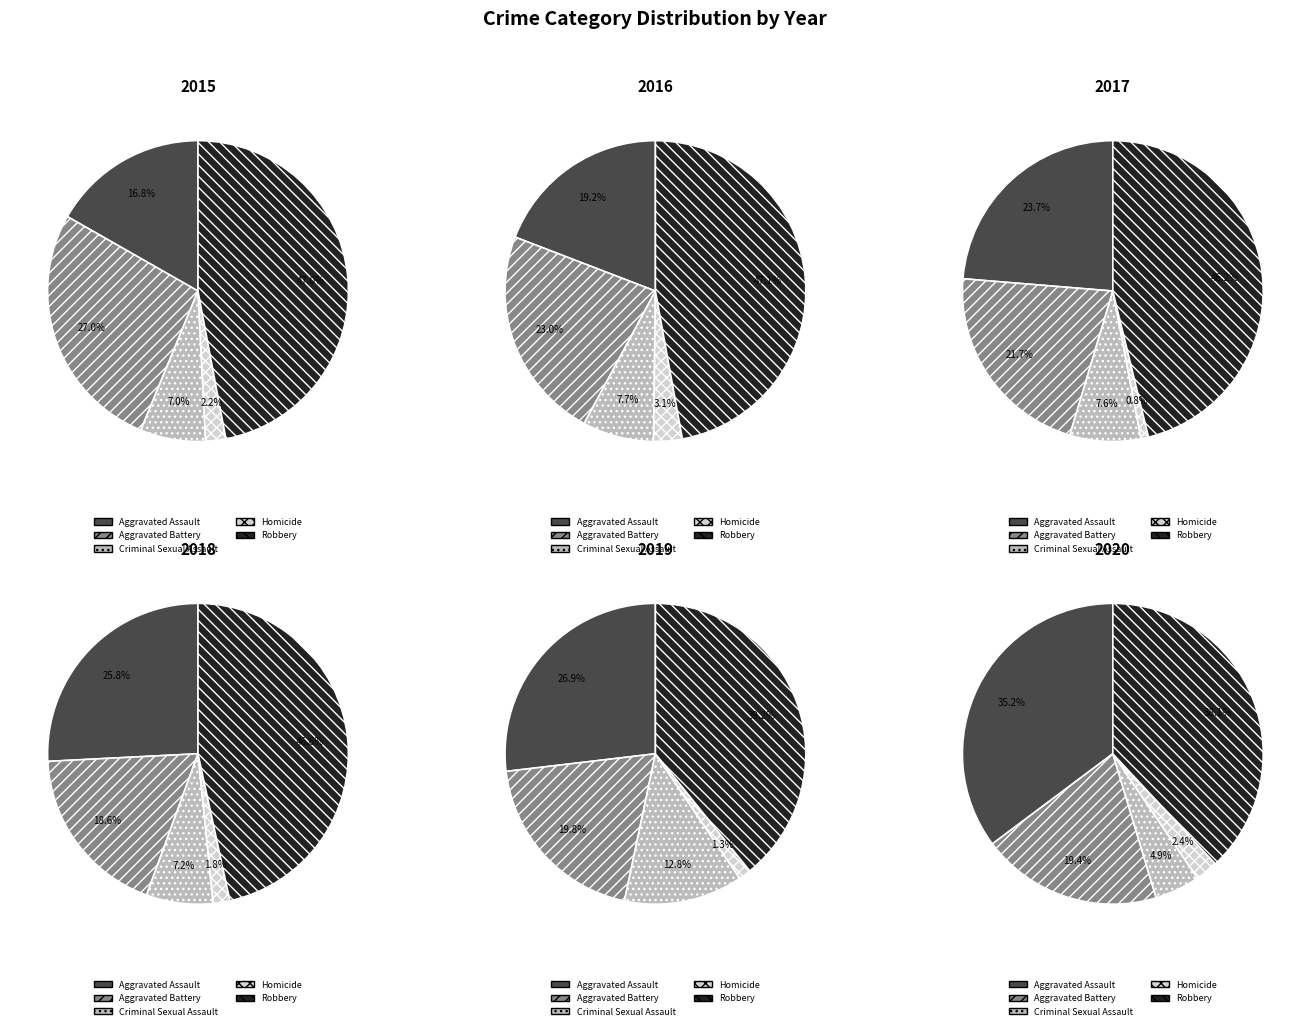

Does Robbery represent more than half of the total?

No